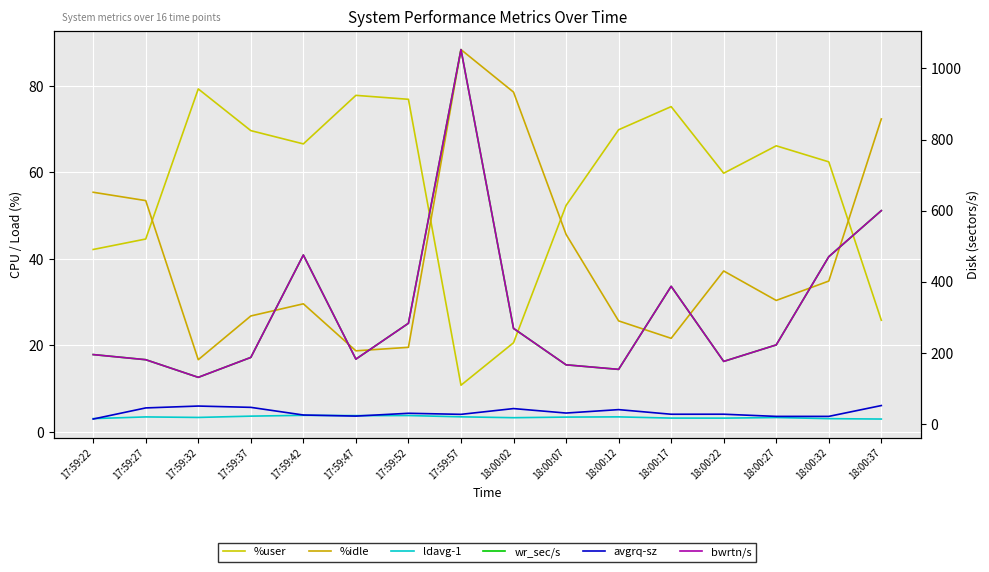

At which category does the chart reach its peak across all series?

17:59:57